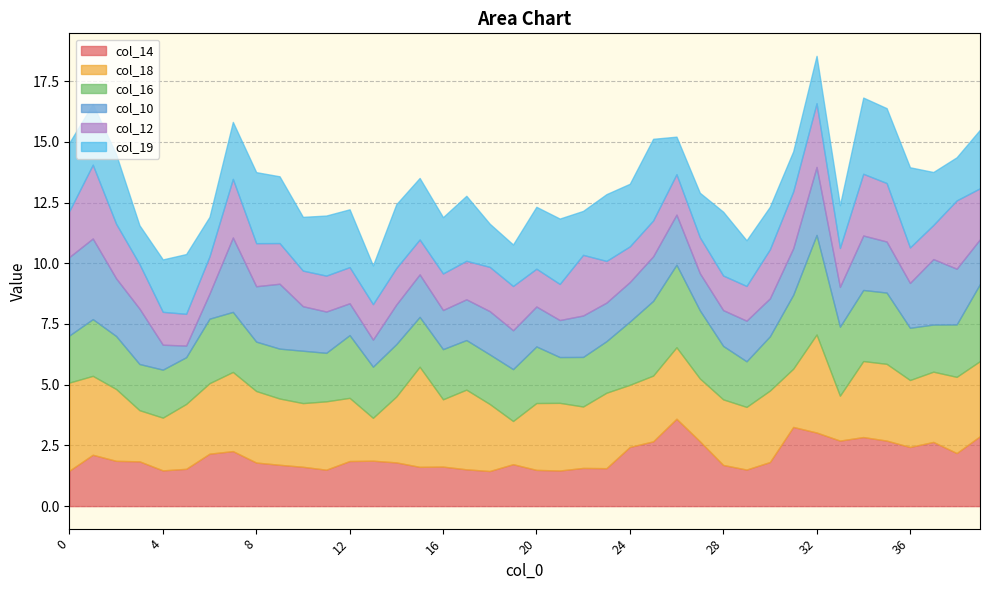

How many interior local valleys does the col_14 series have?

10